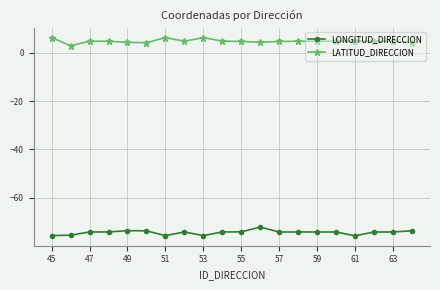

Which series has the largest total across all categories?

LATITUD_DIRECCION